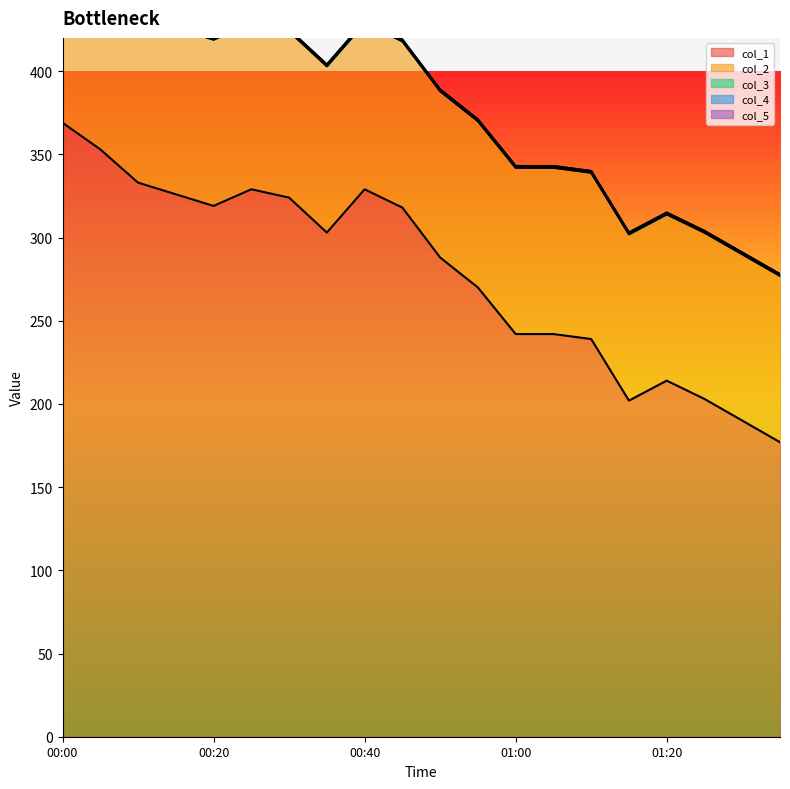

The col_5 series shows 0 at 2015-01-17T01:35:00. True or false?

True